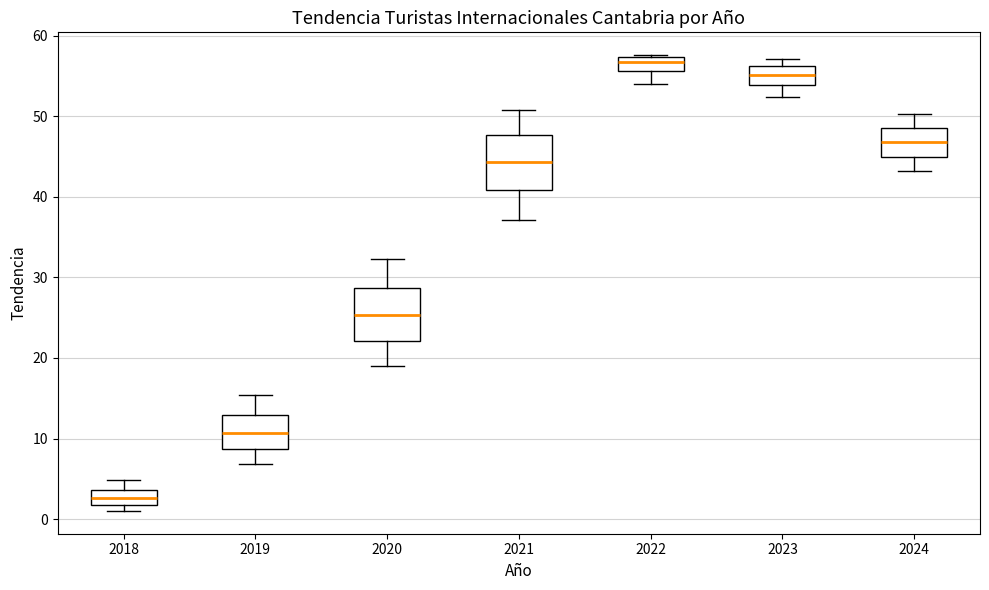

Reading left to right, read every box against the y-axis: the position of its median line, the range the box covers, and the ends of its whiskers. The values are not printed on the chart, so give them approximately, as read against the axis.

2018: median 3, box 2 to 4, whiskers 1 to 5
2019: median 11, box 9 to 13, whiskers 7 to 15
2020: median 25, box 22 to 29, whiskers 19 to 32
2021: median 44, box 41 to 48, whiskers 37 to 51
2022: median 57 (inside the box), box 56 to 57, whiskers 54 to 58
2023: median 55, box 54 to 56, whiskers 52 to 57
2024: median 47, box 45 to 49, whiskers 43 to 50